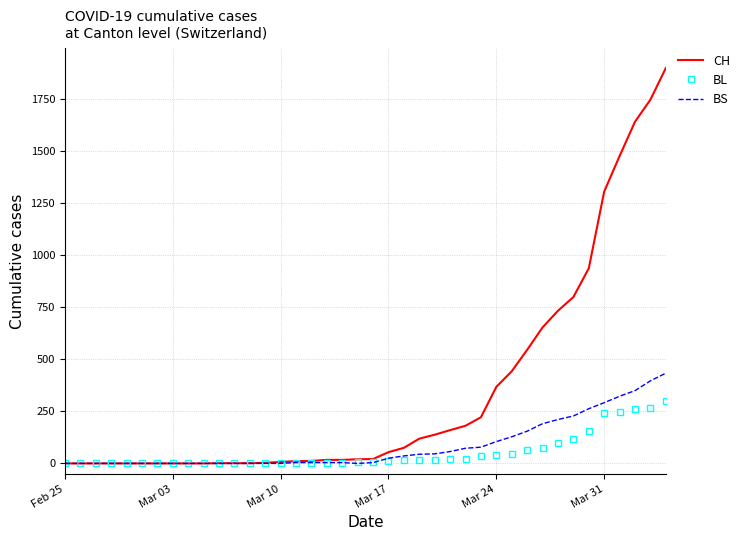

What is the maximum value for BL?

298